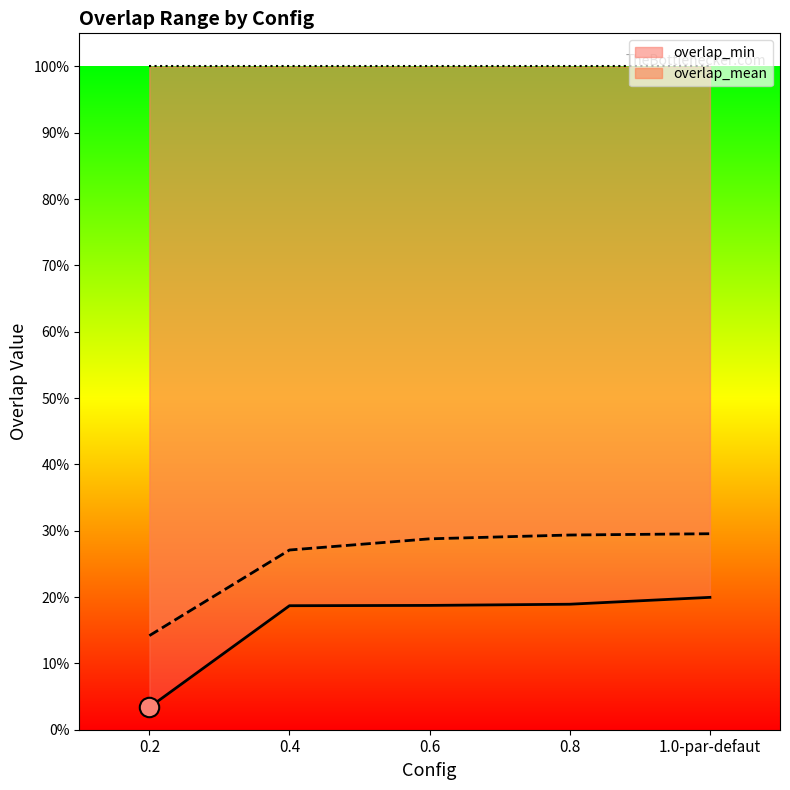

What is the highest value of the overlap_mean series?

0.3